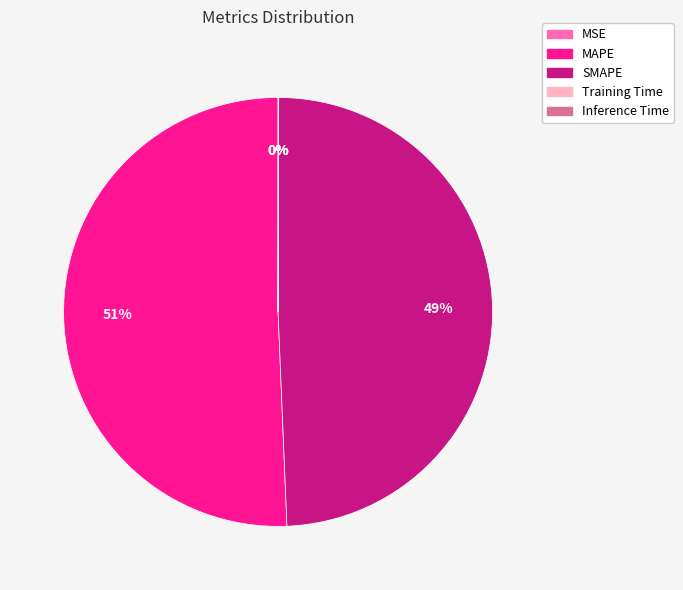

Rank the categories by value from highest to lowest.

MAPE, SMAPE, Training Time, Inference Time, MSE